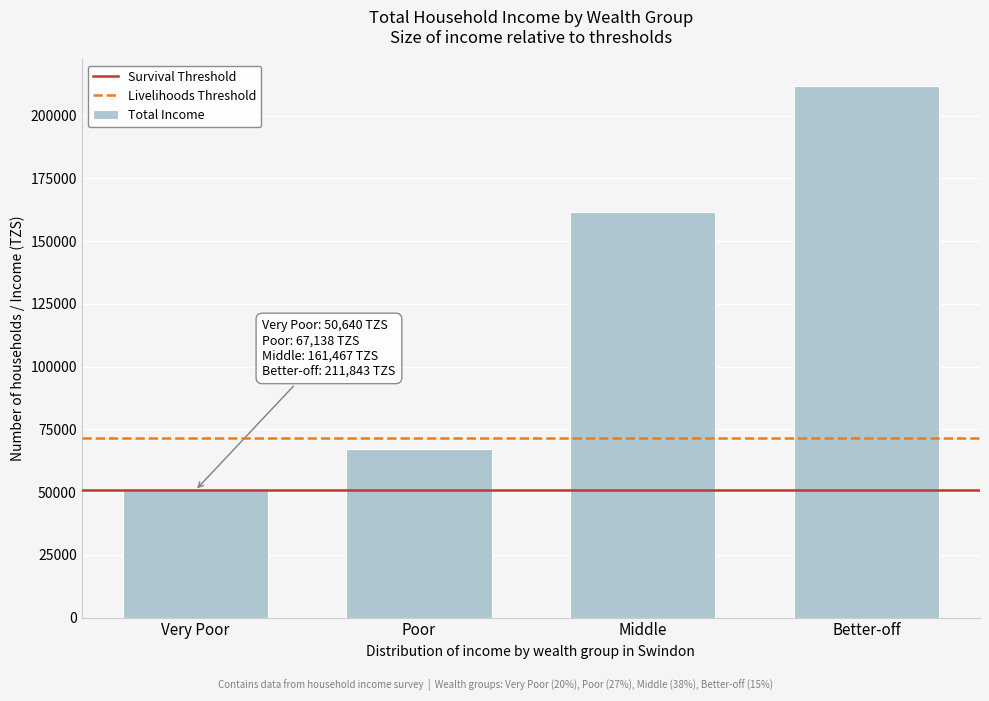

Reading left to right, what are all the values shown in this chart?

Very Poor=50640.2	Poor=67137.7	Middle=161467.5	Better-off=211842.8